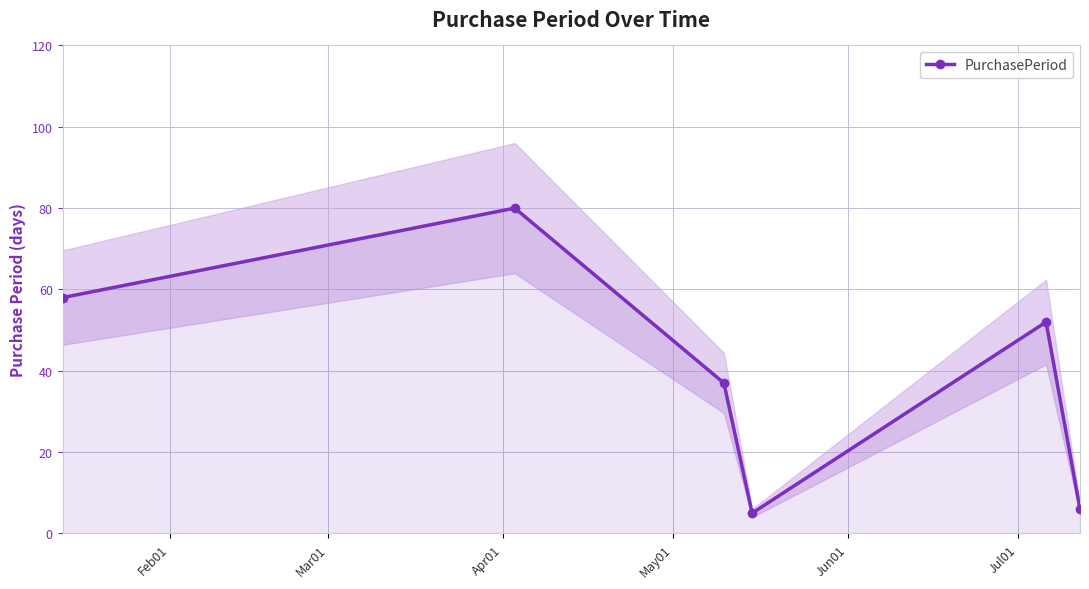

In PurchasePeriod, how many points are lower than both neighbors (excluding endpoints)?

1